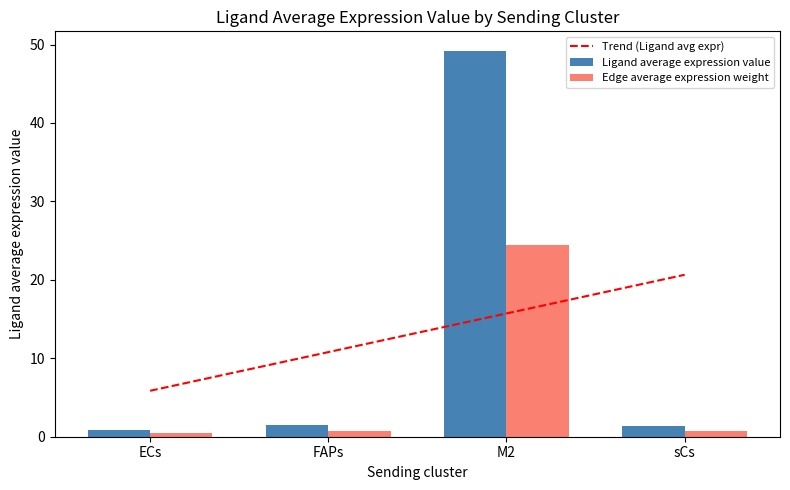

How many data points does each series have?

4